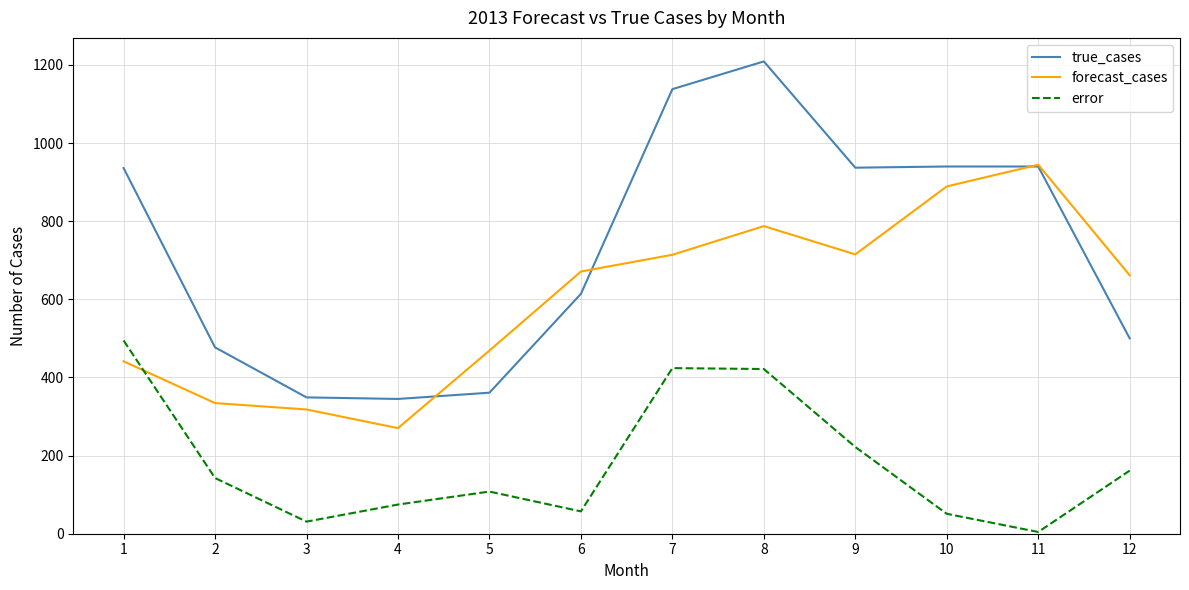

Which series has the largest range (max minus min)?

true_cases